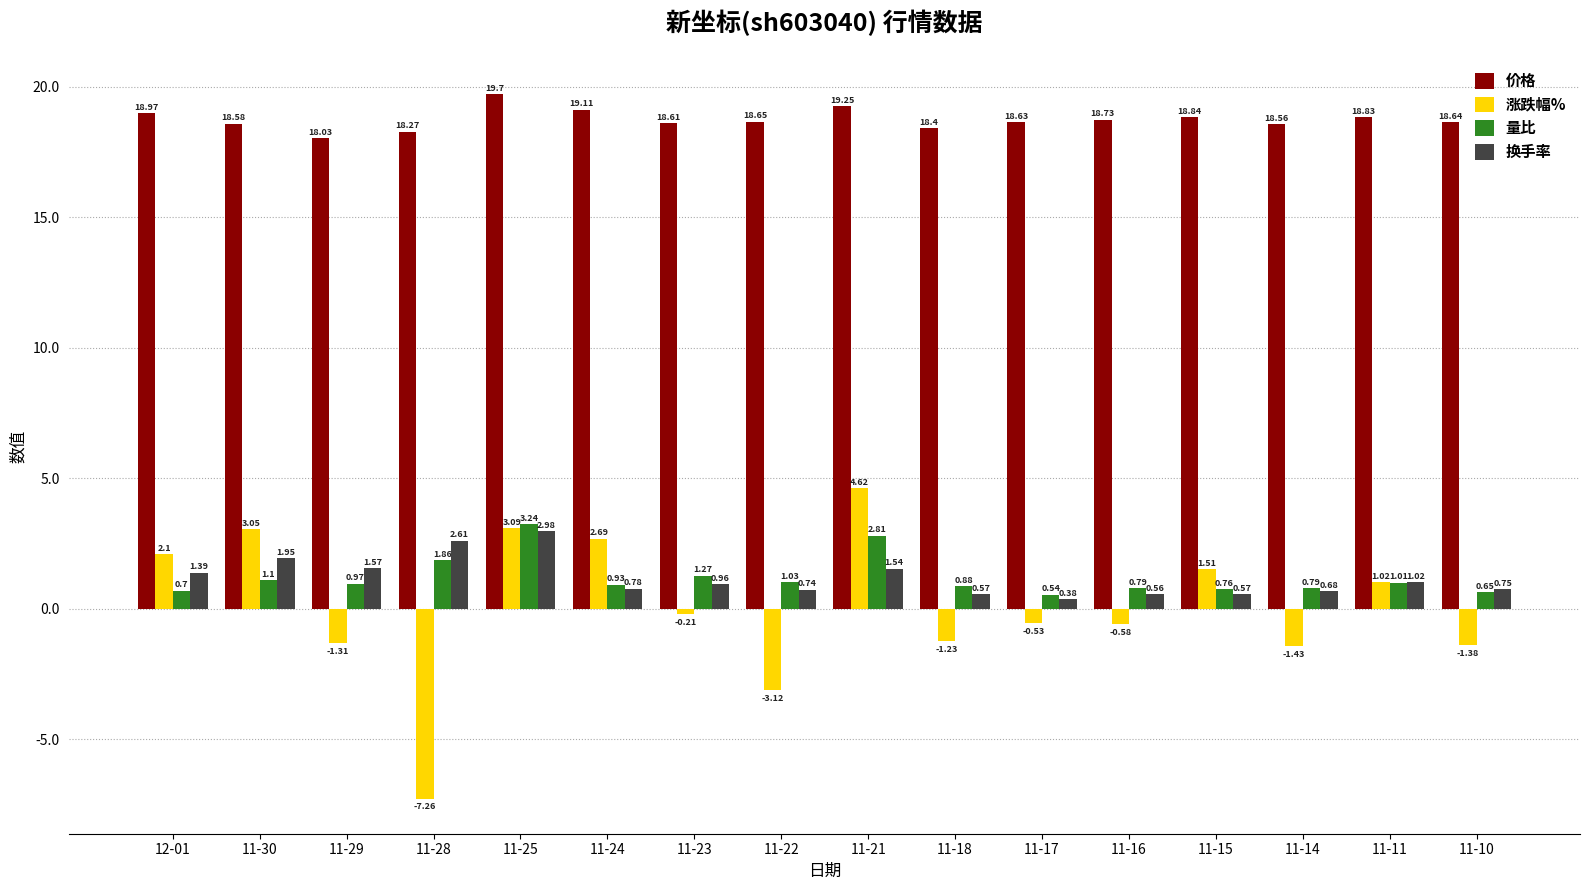

Which series has the widest spread of values?

涨跌幅%